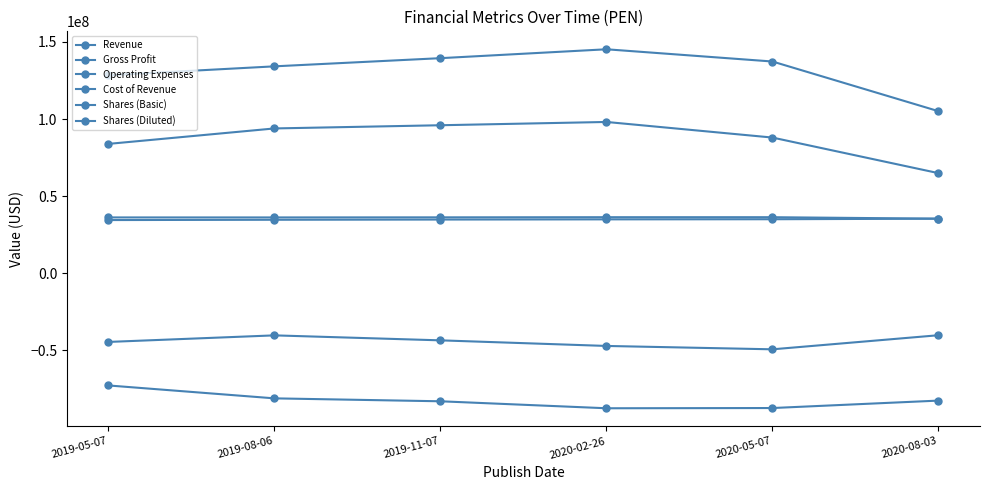

Is it true that Cost of Revenue equals -77289917 at 2019-11-07?

False